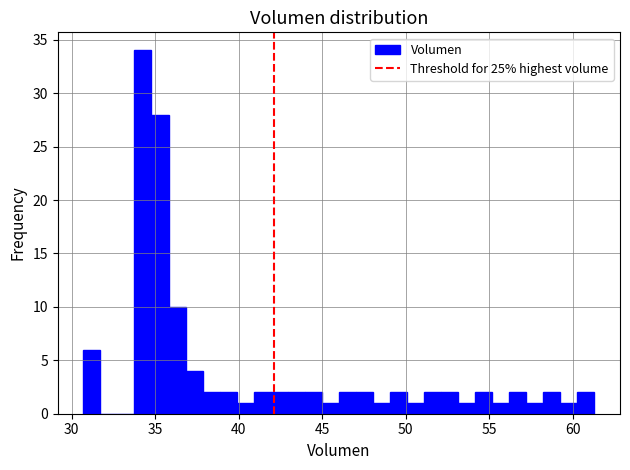

Around what value on the x-axis is the tallest bar? Give the approximate position of its centre, as read against the axis.

34.5